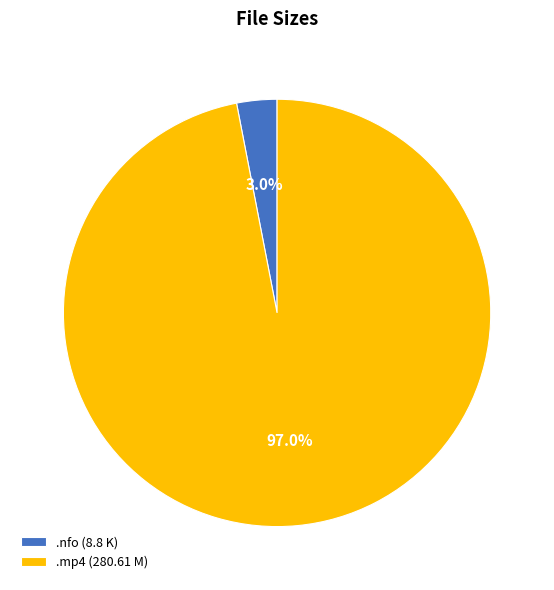

Rank the categories by value from lowest to highest.

.nfo (8.8 K), .mp4 (280.61 M)